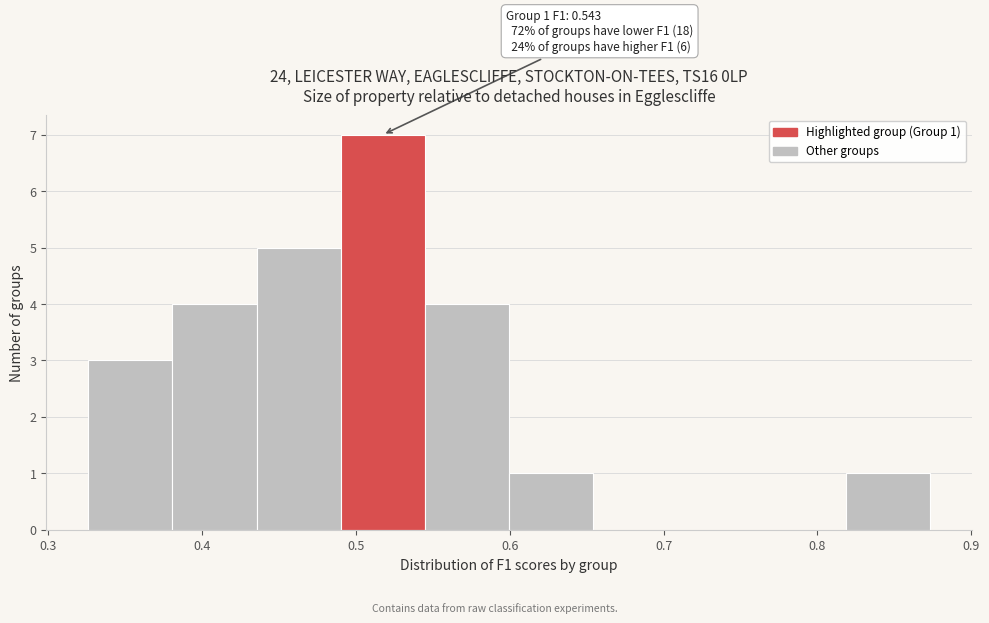

Which range on the x-axis has the tallest bar?

0.49 to 0.54